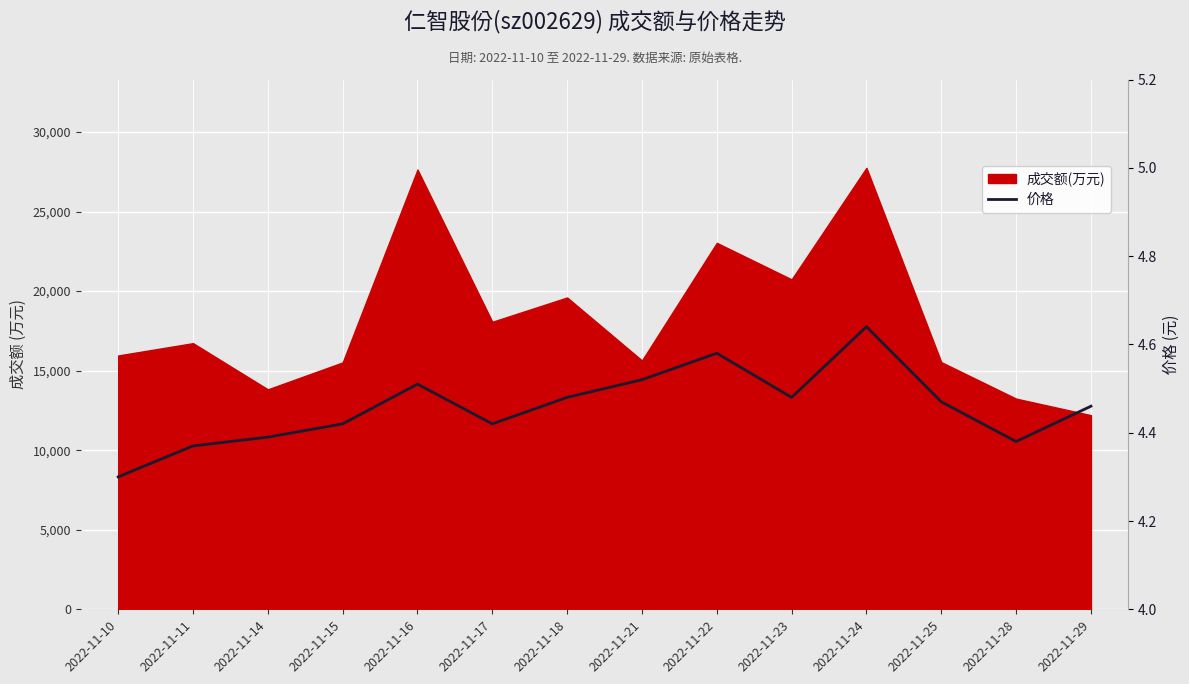

How many interior local valleys (lower than both neighbors) does the data have?

3